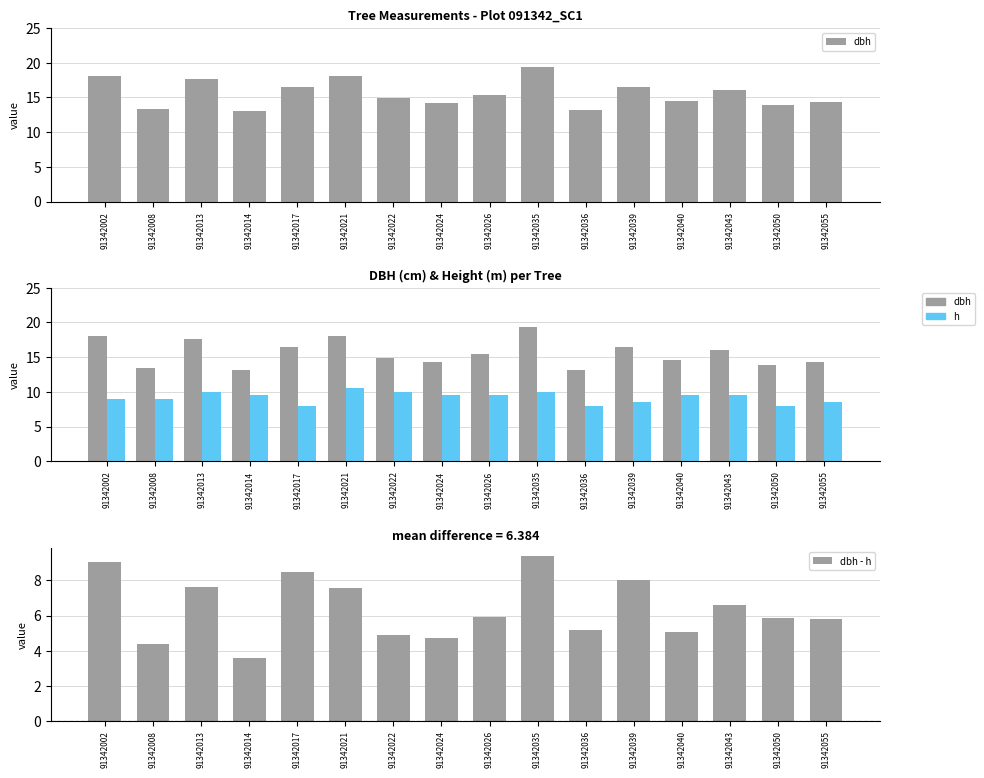

Is it true that dbh - h equals 12.8 at 91342017?

False